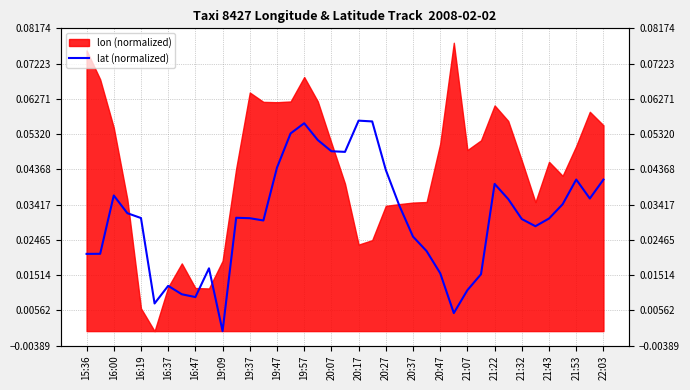

Reading left to right, list all the values displayed in this chart.

0.0	0.0	0.0	0.0	0.0	0.0	0.0	0.0	0.0	0.0	0.0	0.0	0.0	0.0	0.0	0.1	0.1	0.1	0.0	0.0	0.1	0.1	0.0	0.0	0.0	0.0	0.0	0.0	0.0	0.0	0.0	0.0	0.0	0.0	0.0	0.0	0.0	0.0	0.0